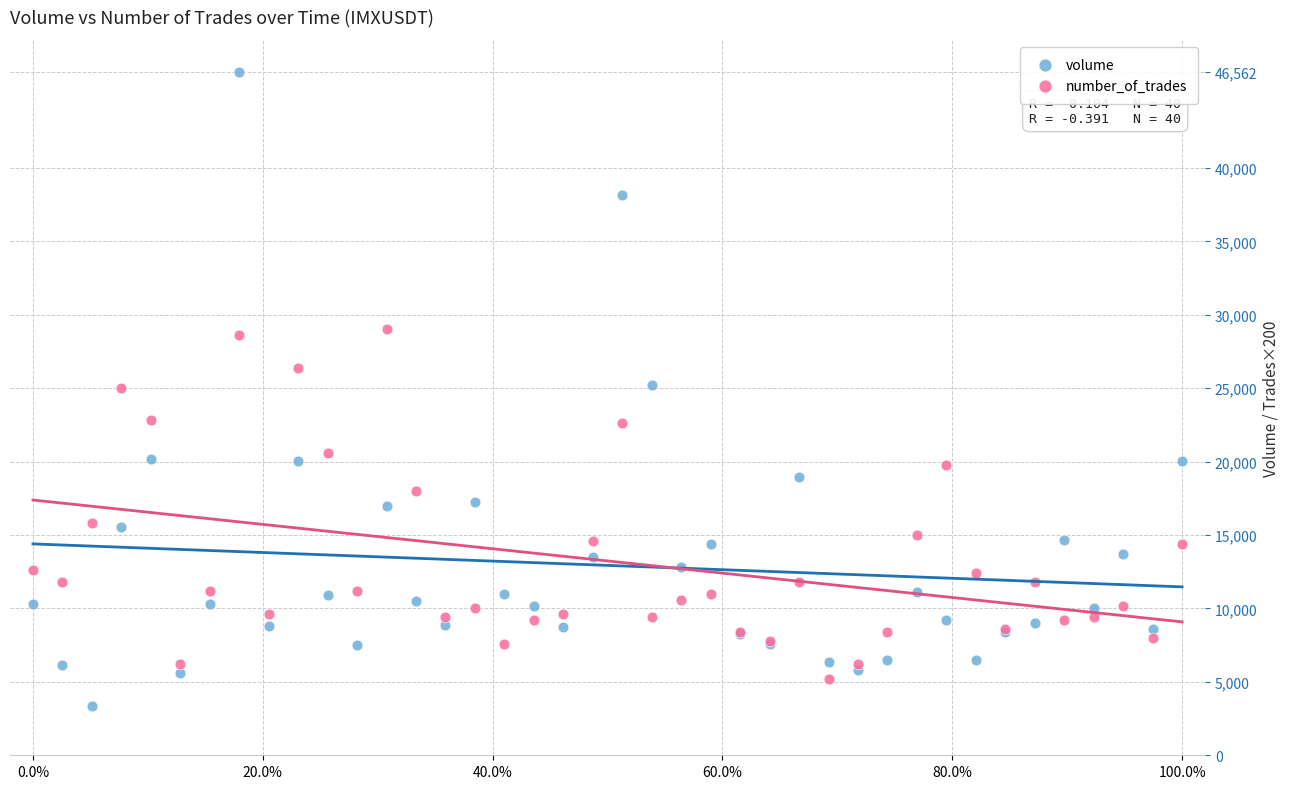

Which series contains the highest Y value?

volume